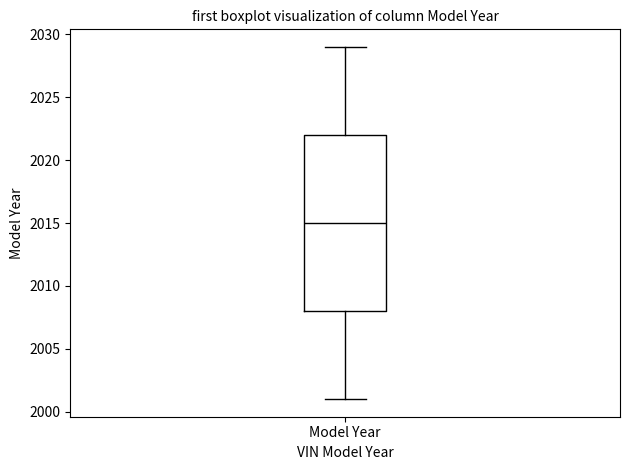

Read this box plot against the y-axis: the position of the median line, the range covered by the box, and the ends of both whiskers. The values are not printed on the chart, so give them approximately, as read against the axis.

median 2015, box 2008 to 2022, whiskers 2001 to 2029